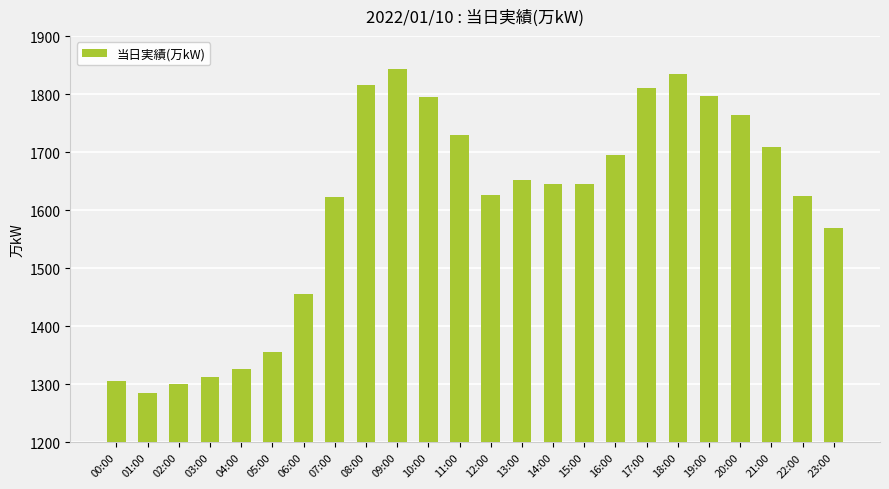

What is the difference between the values at 22:00 and 00:00?

318